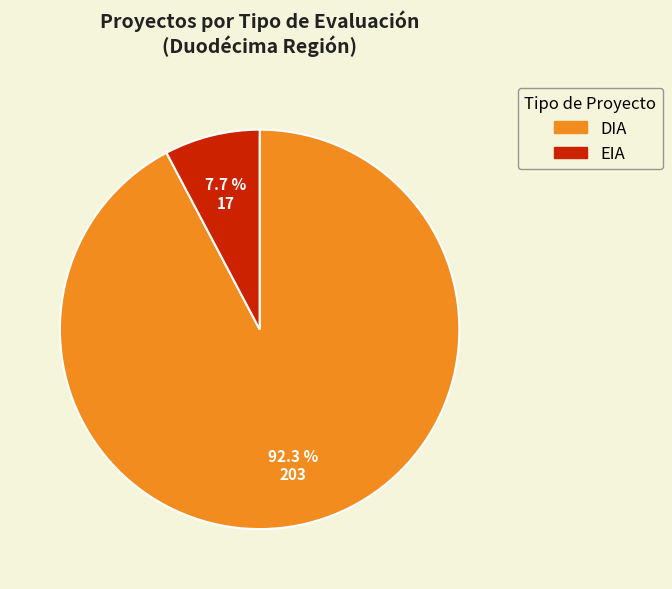

What percentage is the DIA slice, to the nearest percent?

92%